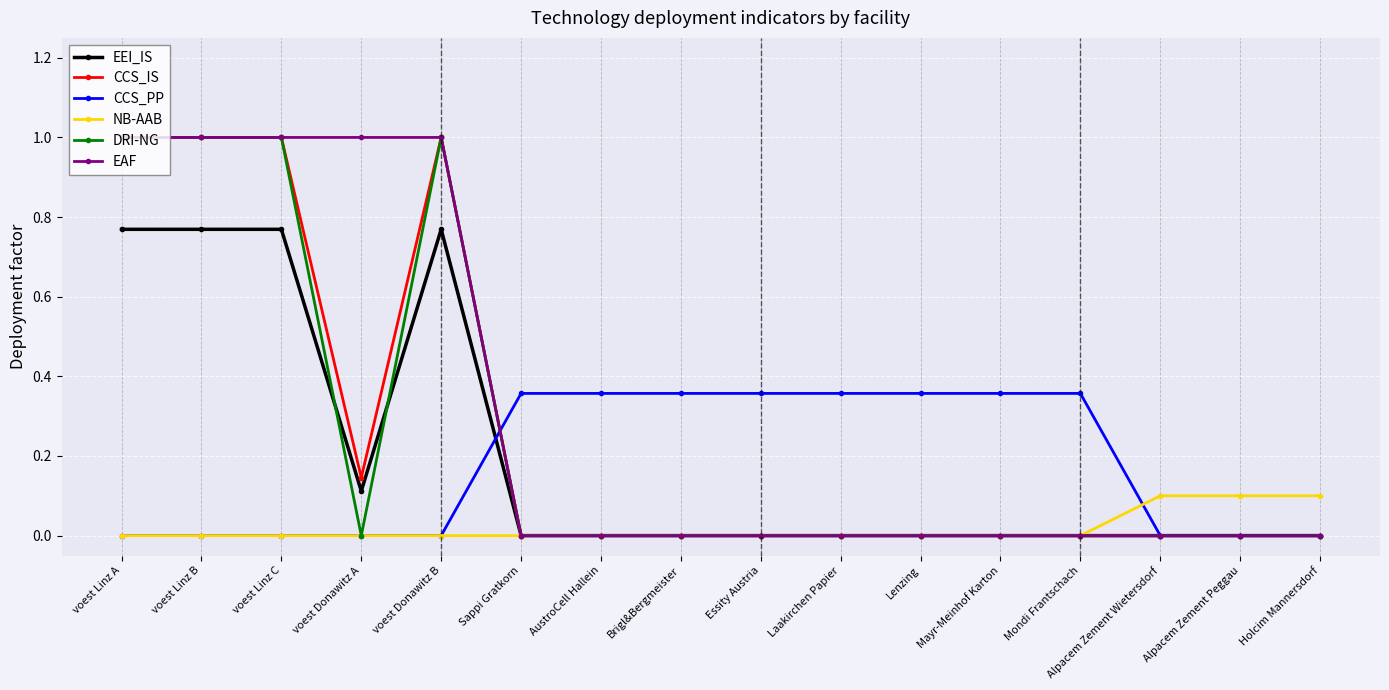

The NB-AAB series shows 0.1 at voest Donawitz A. True or false?

False